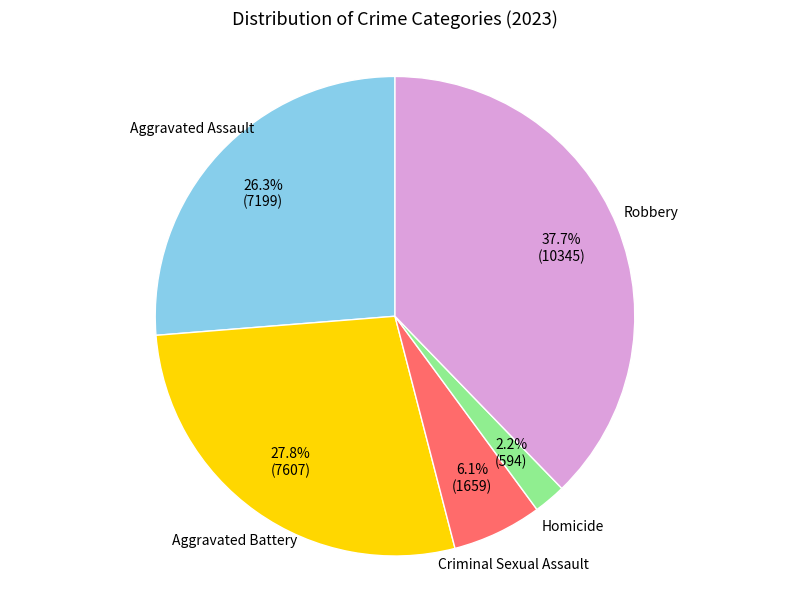

Is there any slice that represents more than half of the pie?

No